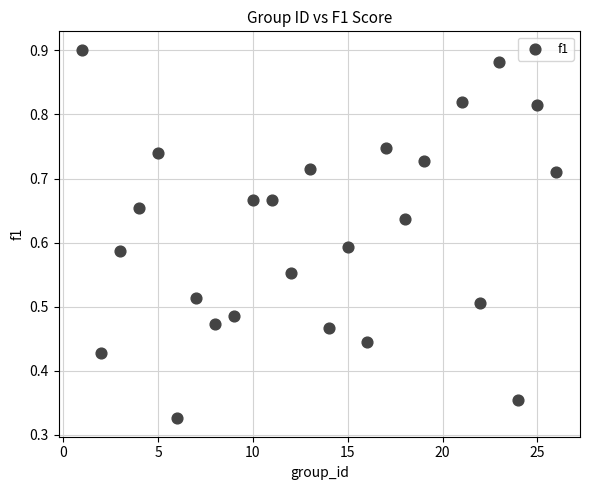

What is the range of X values (max minus min)?

25.0